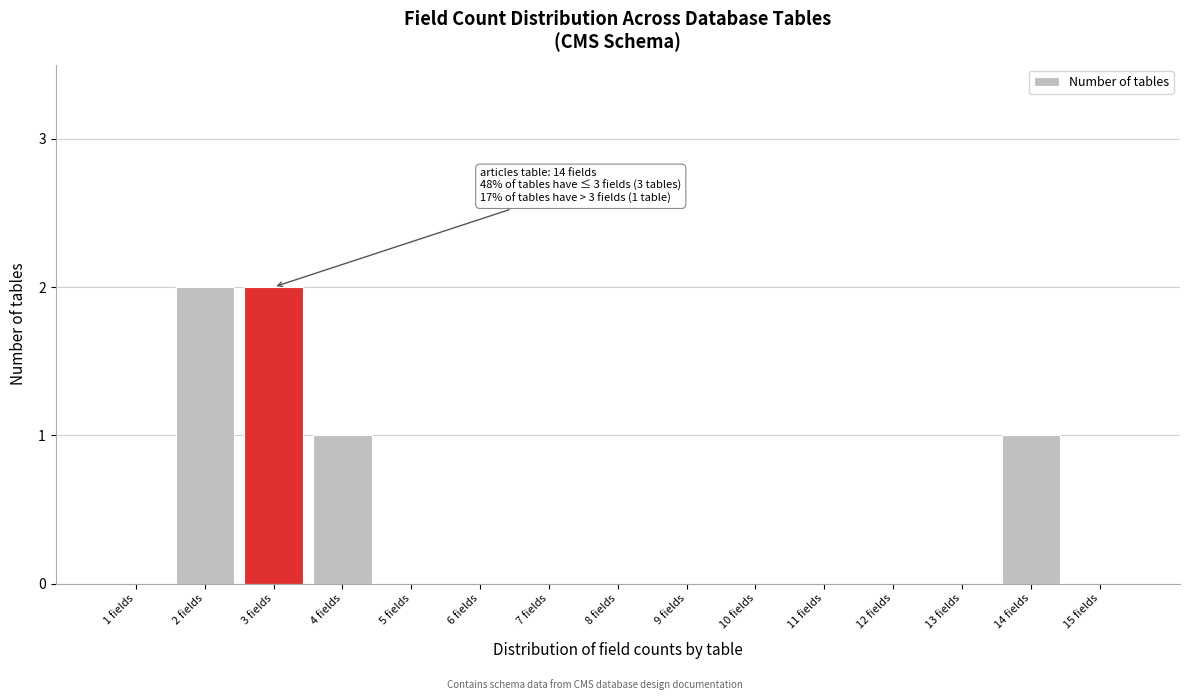

Reading left to right, transcribe all the data shown in this chart.

1 fields=0	2 fields=2	3 fields=2	4 fields=1	5 fields=0	6 fields=0	7 fields=0	8 fields=0	9 fields=0	10 fields=0	11 fields=0	12 fields=0	13 fields=0	14 fields=1	15 fields=0